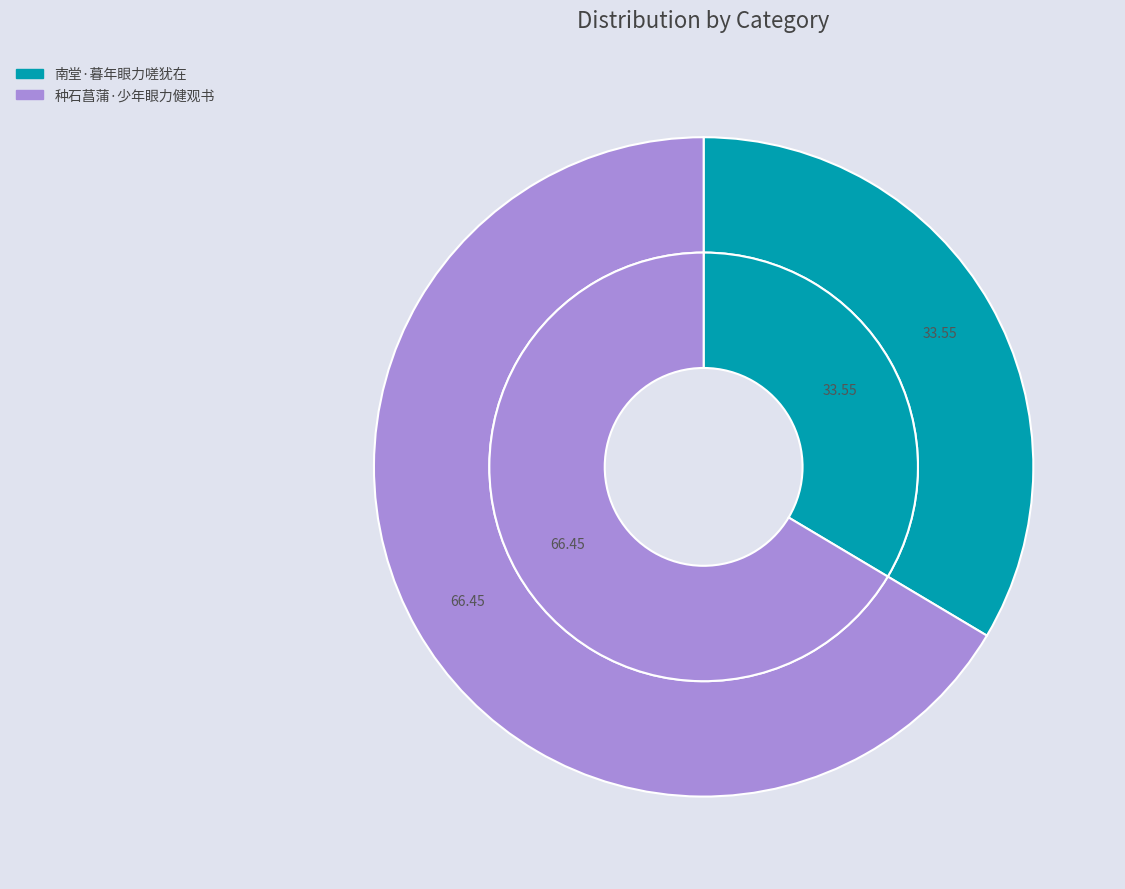

Does 南堂·暮年眼力嗟犹在 account for over 50% of the chart?

No